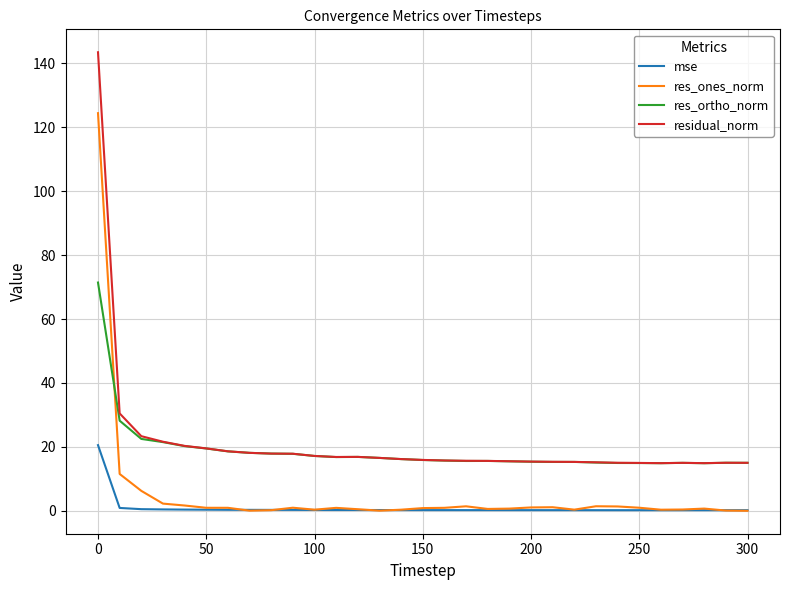

Rank the series by their maximum value, from lowest to highest.

mse, res_ortho_norm, res_ones_norm, residual_norm